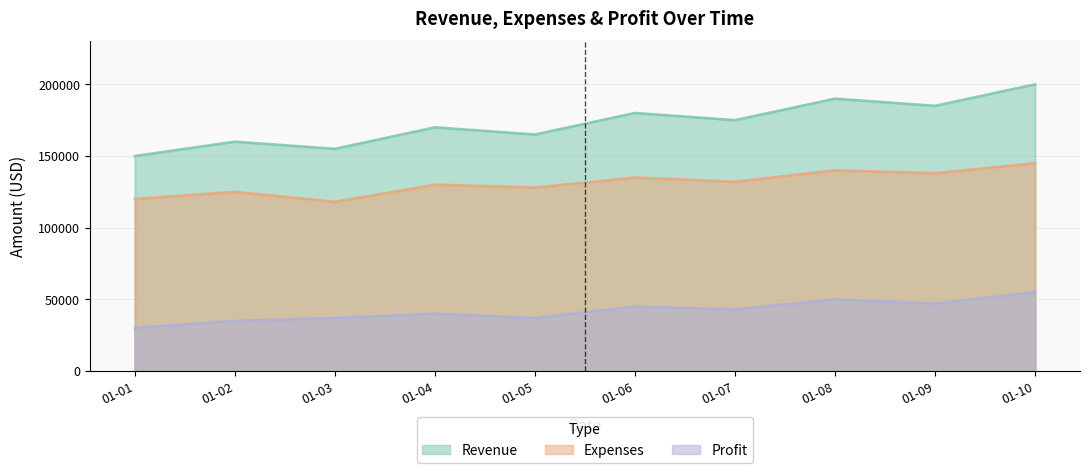

Which series has the largest total across all categories?

Revenue